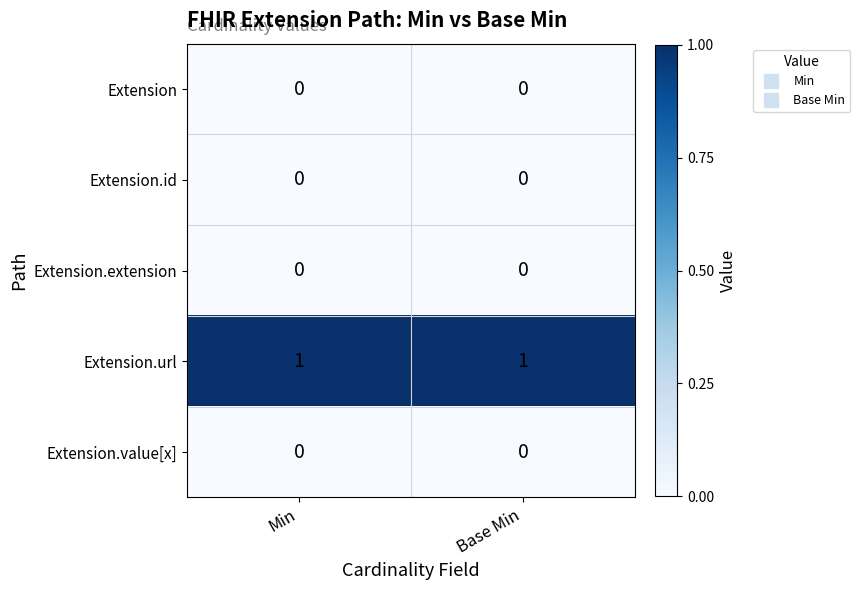

Is the value of Extension.url at Min greater than the value of Extension.extension at Min?

Yes